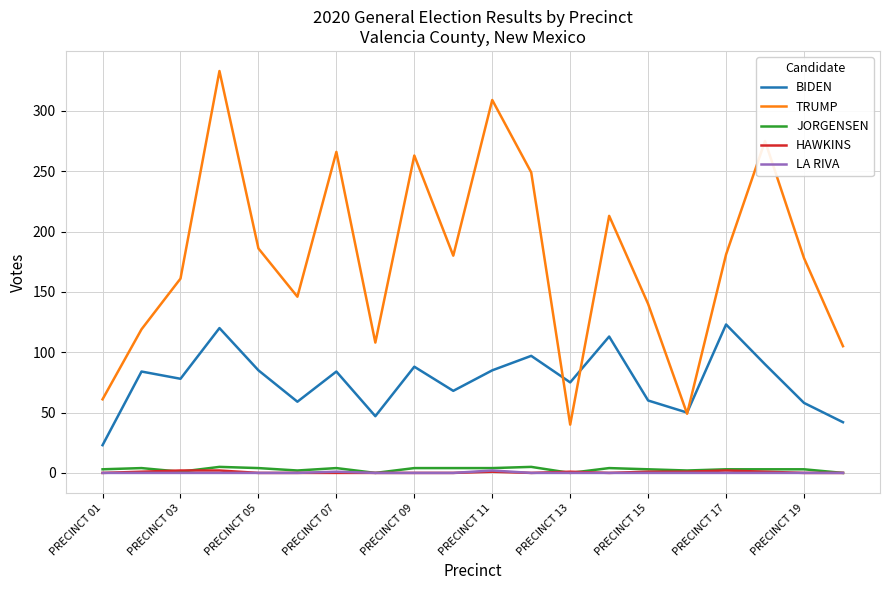

What is the average value of the TRUMP series?

178